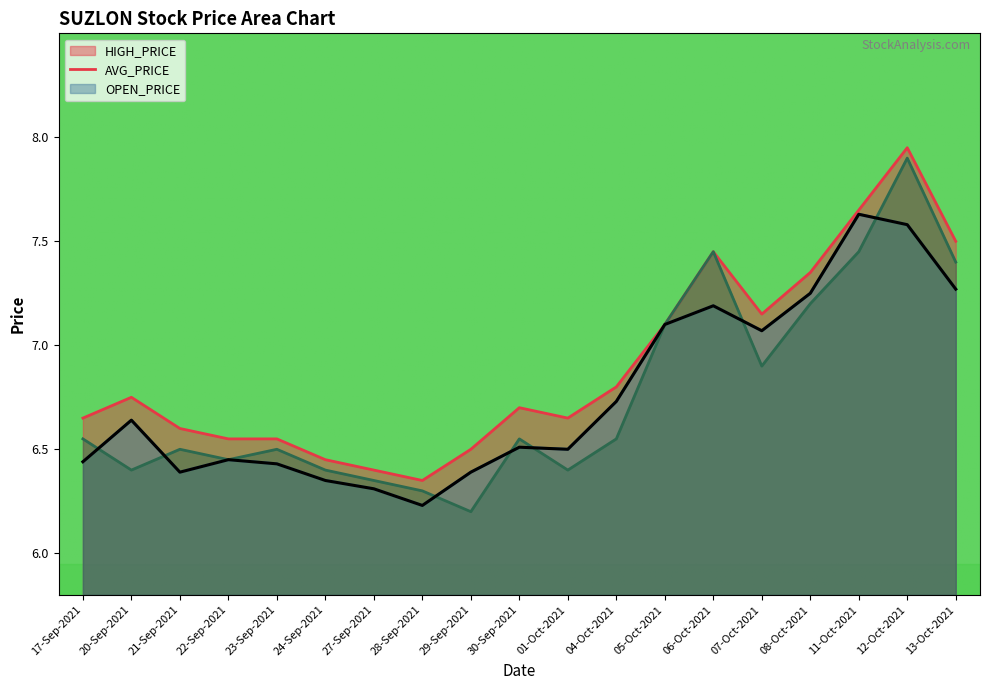

Reading left to right, extract all data points from this chart.

HIGH_PRICE: 6.7	6.8	6.6	6.5	6.5	6.5	6.4	6.3	6.5	6.7	6.7	6.8	7.1	7.5	7.2	7.3	7.7	8.0	7.5
AVG_PRICE: 6.4	6.6	6.4	6.5	6.4	6.3	6.3	6.2	6.4	6.5	6.5	6.7	7.1	7.2	7.1	7.2	7.6	7.6	7.3
OPEN_PRICE: 6.5	6.4	6.5	6.5	6.5	6.4	6.3	6.3	6.2	6.5	6.4	6.5	7.1	7.5	6.9	7.2	7.5	7.9	7.4